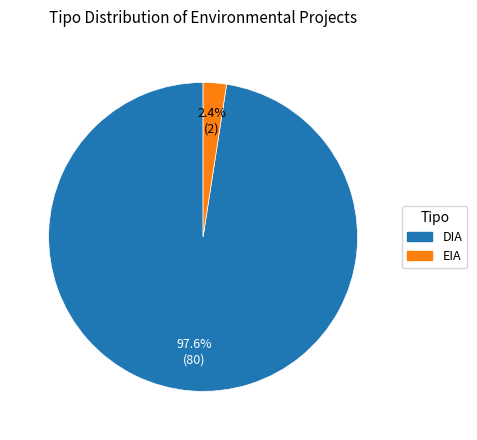

Between DIA and EIA, which is larger?

DIA